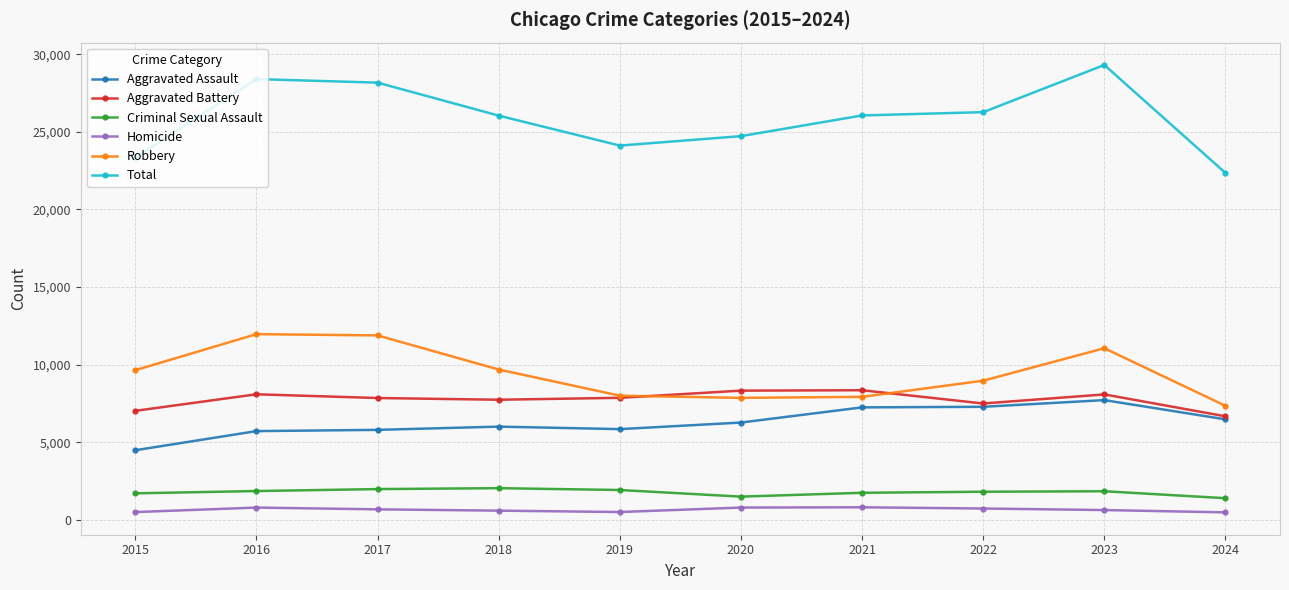

What is the total value across all series at 2018?

52084